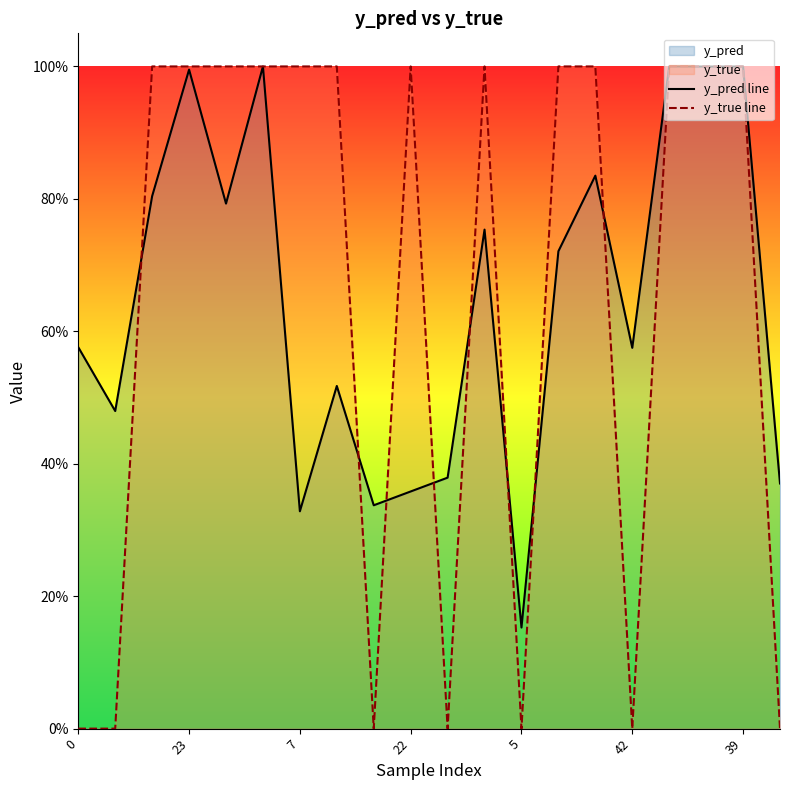

Where is the first local maximum for y_true line?

22